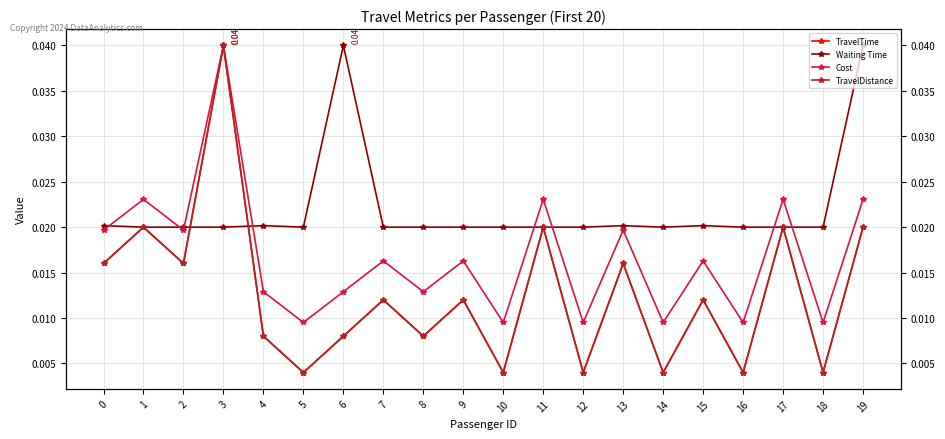

The Waiting Time series shows 0.0 at 16. True or false?

True